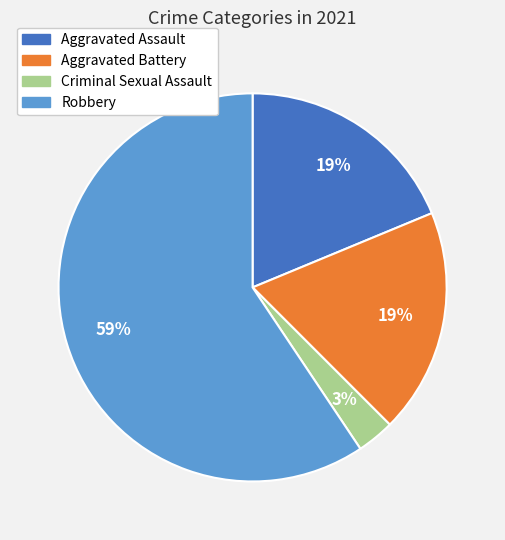

How many segments does this pie chart have?

4